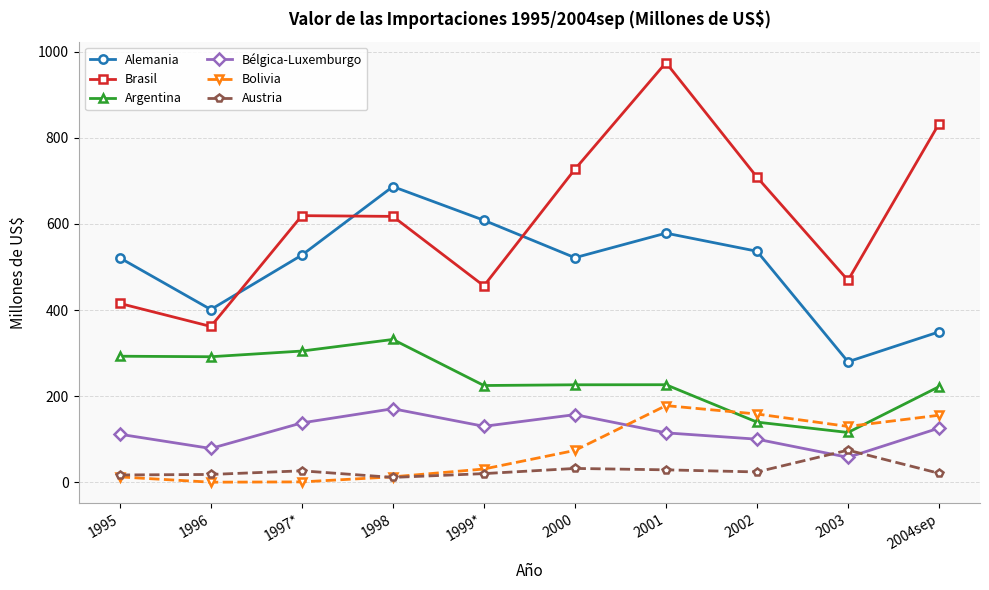

Which series has the largest range (max minus min)?

Brasil